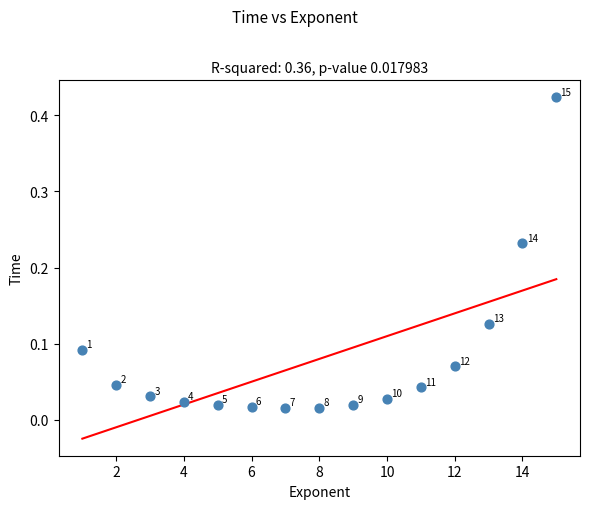

What is the range of X values (max minus min)?

14.0